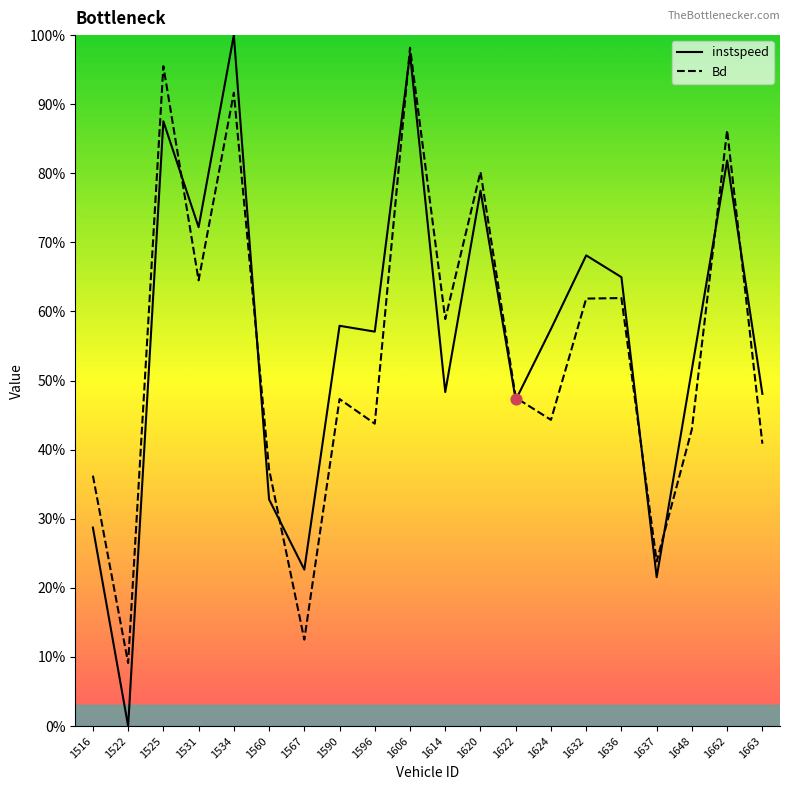

Which series has the largest Y range (max minus min)?

instspeed